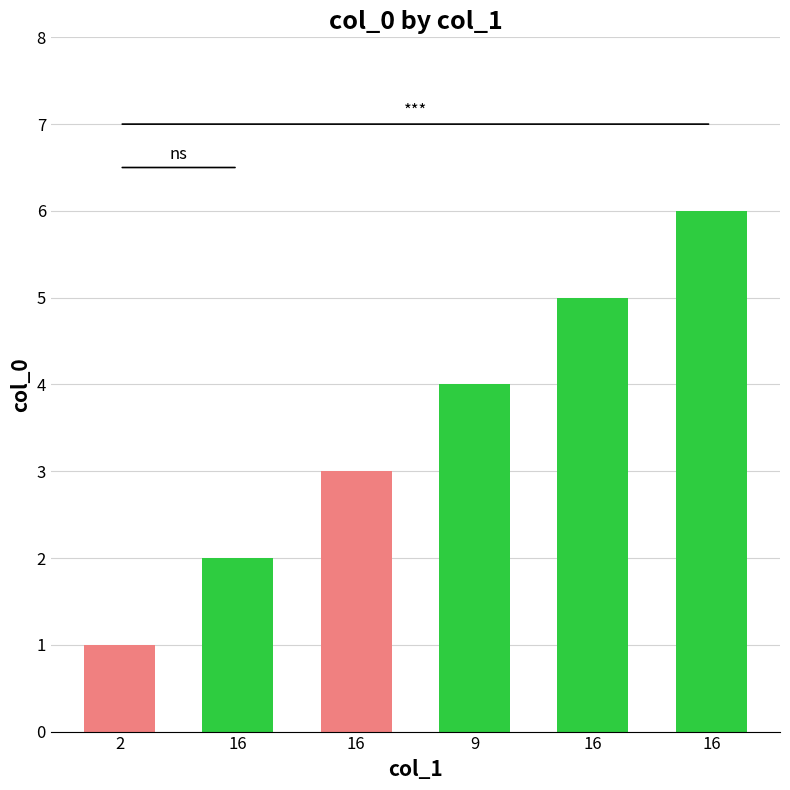

What is the label of the 3rd bar from the left?

16